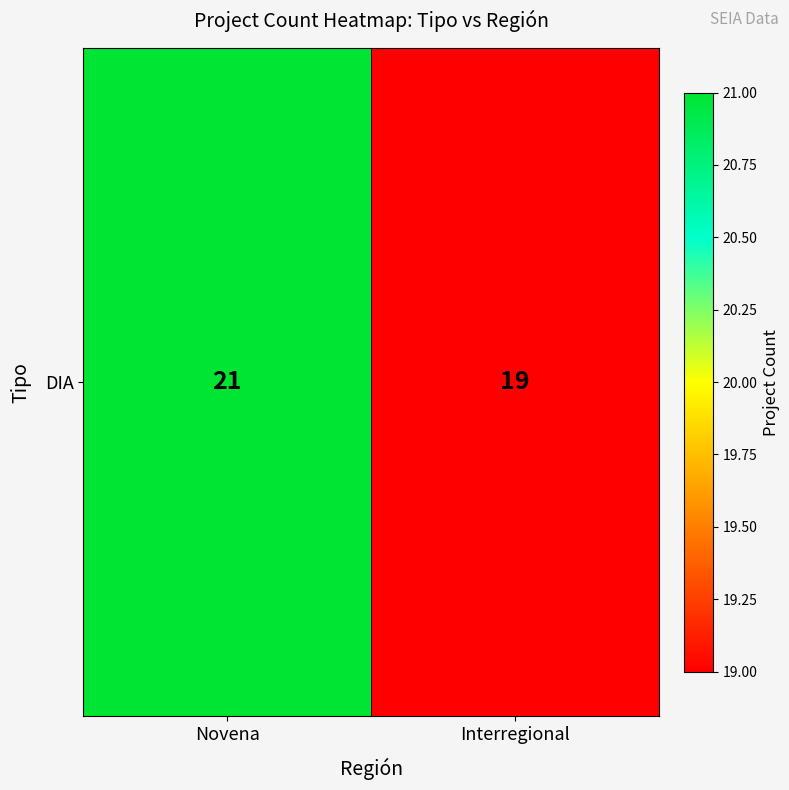

Which category has the lowest value across all series?

Interregional